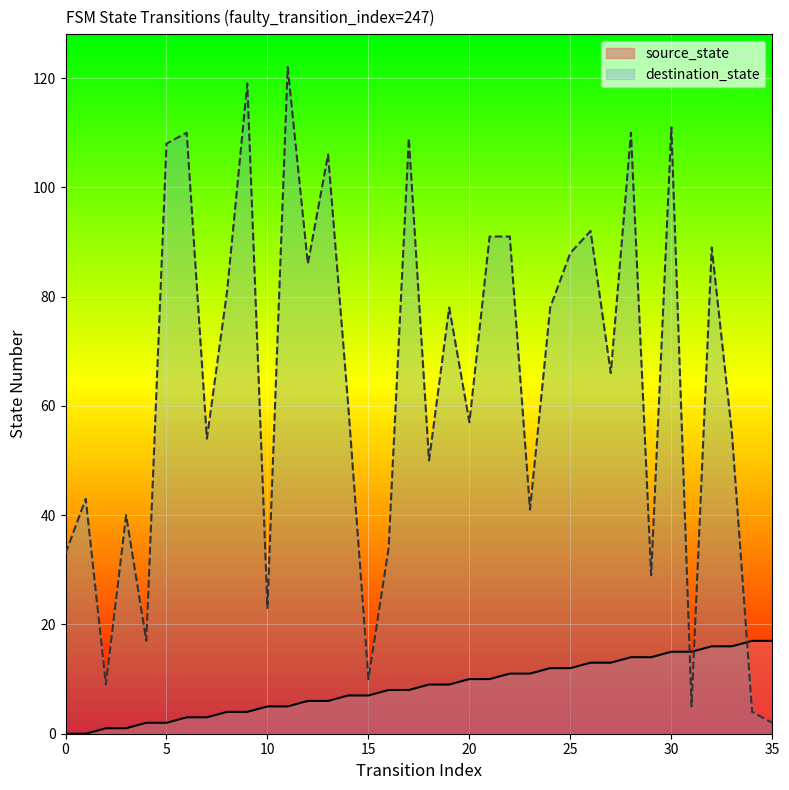

Which series changed the most between 8 and 32?

source_state